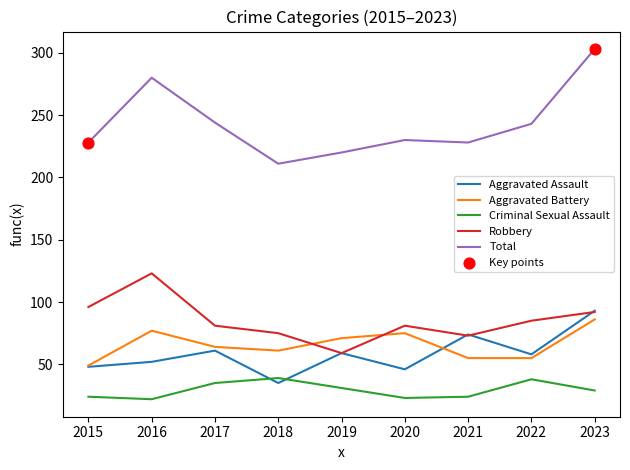

Which series has the widest spread of values?

Total